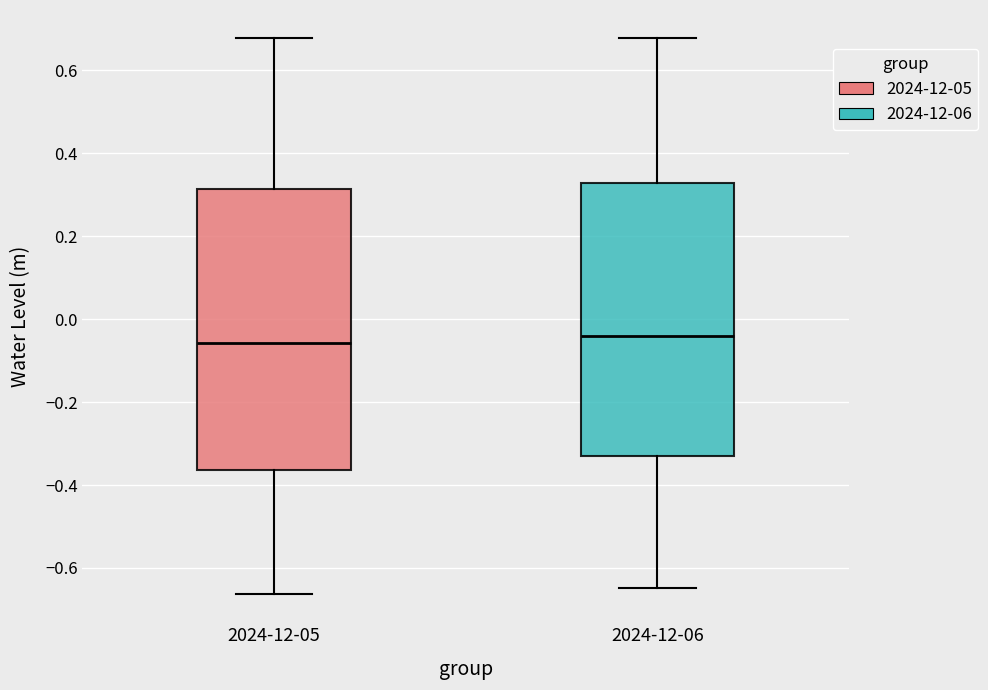

Reading left to right, read every box against the y-axis: the position of its median line, the range the box covers, and the ends of its whiskers. The values are not printed on the chart, so give them approximately, as read against the axis.

2024-12-05: median -0.06, box -0.36 to 0.32, whiskers -0.66 to 0.68
2024-12-06: median -0.04, box -0.32 to 0.32, whiskers -0.64 to 0.68